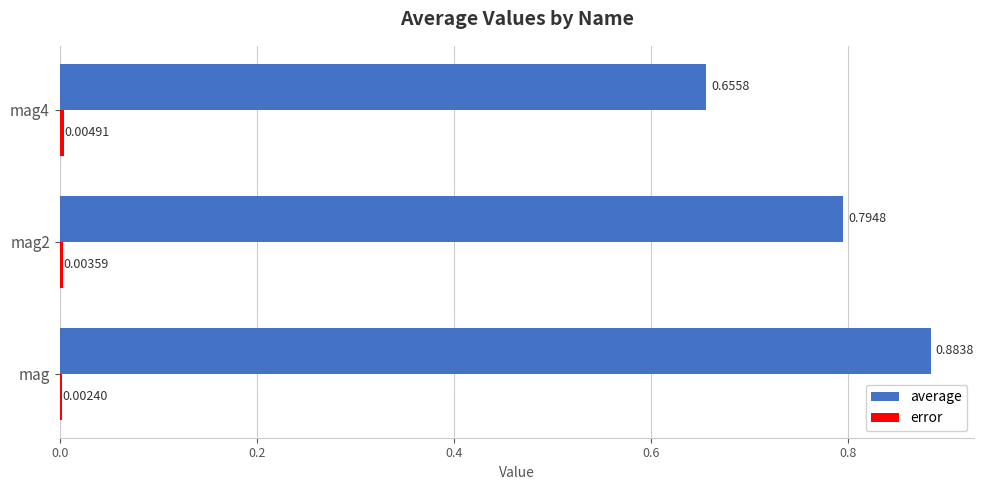

Which series has the largest total across all categories?

average